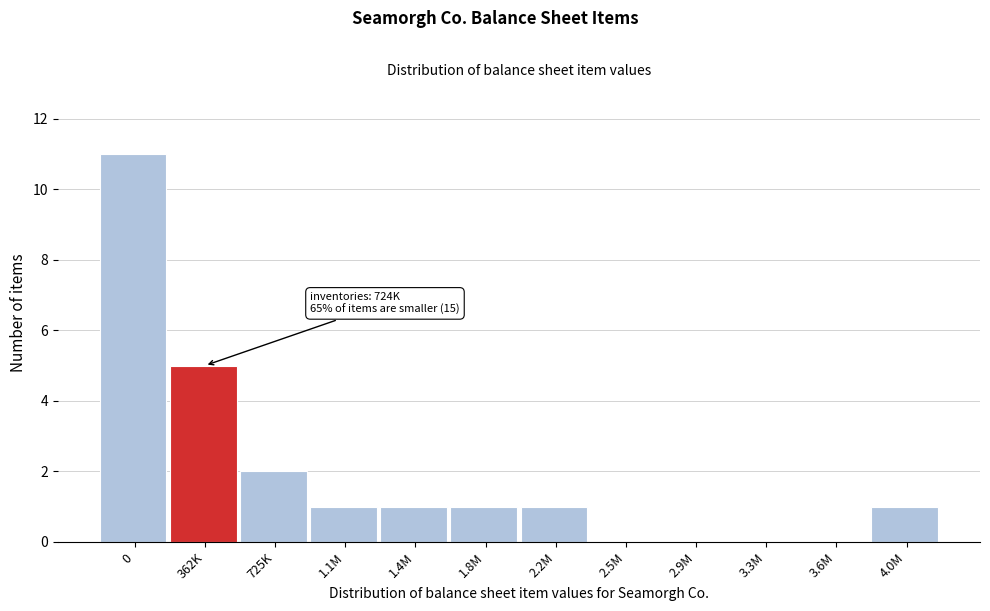

Reading right to left, transcribe all the data shown in this chart.

4.0M=1	3.6M=0	3.3M=0	2.9M=0	2.5M=0	2.2M=1	1.8M=1	1.4M=1	1.1M=1	725K=2	362K=5	0=11